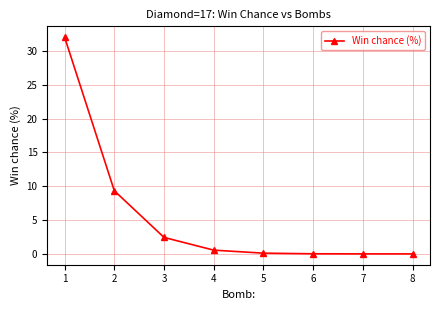

True or false: there are more than 2 points higher than both neighbors.

False